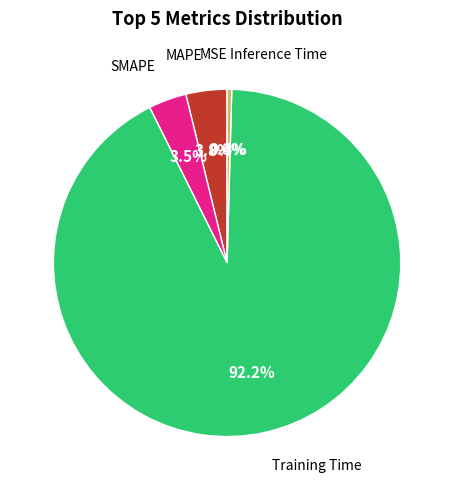

Does any single category account for the majority?

Yes